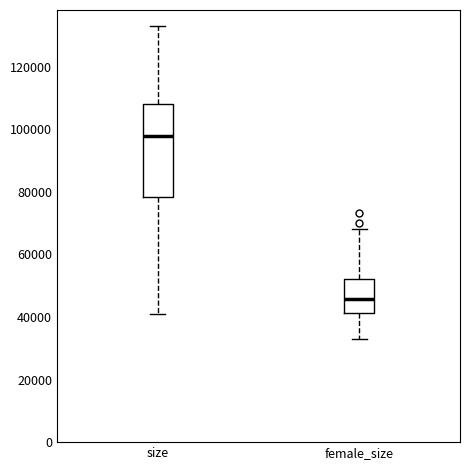

Where does the median line of the box for size sit on the y-axis? The values are not printed on the chart, so give them approximately, as read against the axis.

98000